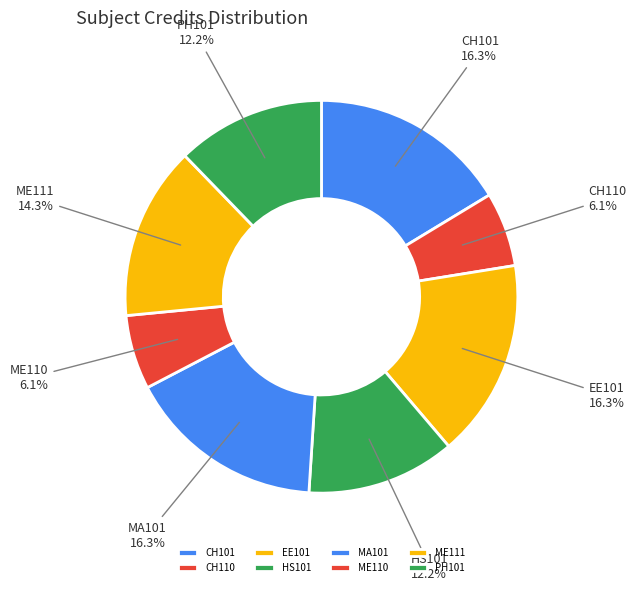

Is there a majority slice in this chart?

No